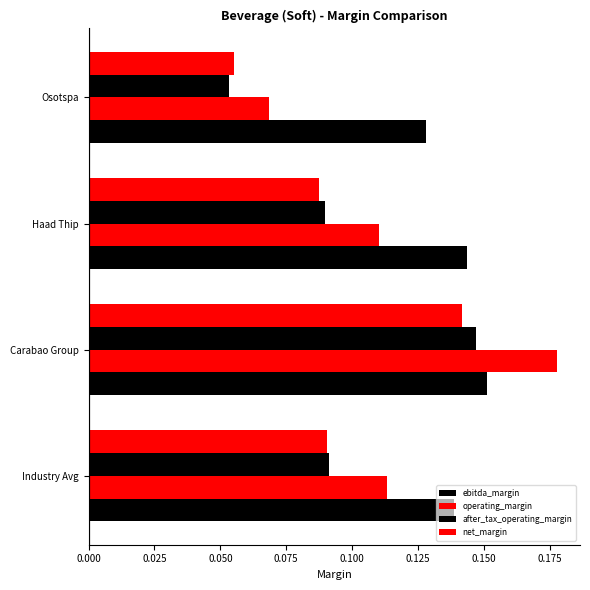

How many series are shown in this chart?

4